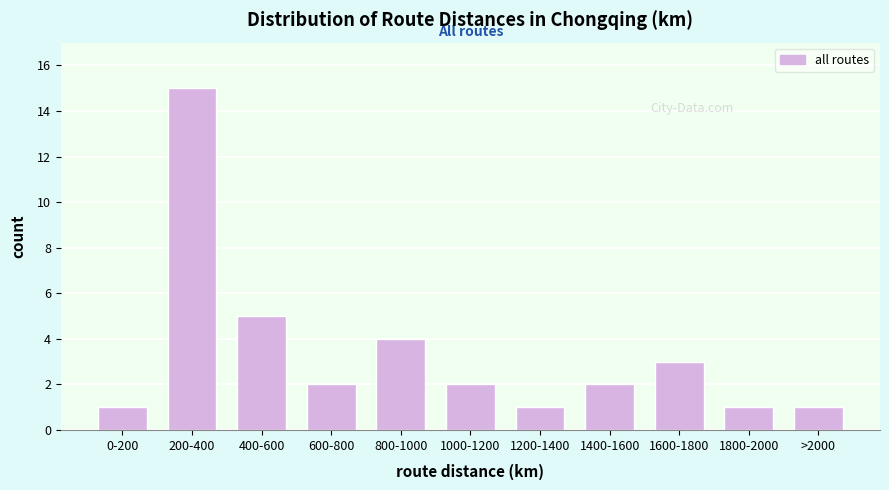

Reading right to left, transcribe all the data shown in this chart.

>2000=1	1800-2000=1	1600-1800=3	1400-1600=2	1200-1400=1	1000-1200=2	800-1000=4	600-800=2	400-600=5	200-400=15	0-200=1